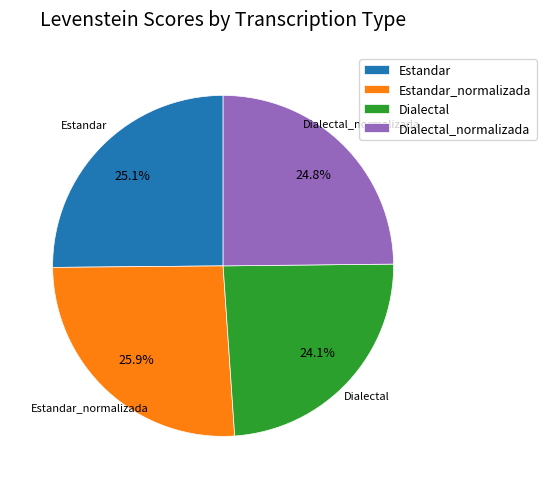

Is it true that Estandar is 18% of the pie?

False